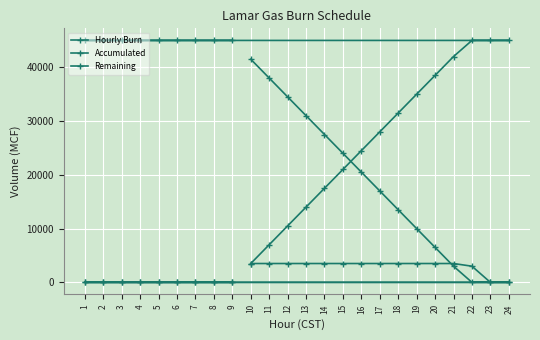

What are all the series names shown in the legend?

Hourly Burn, Accumulated, Remaining